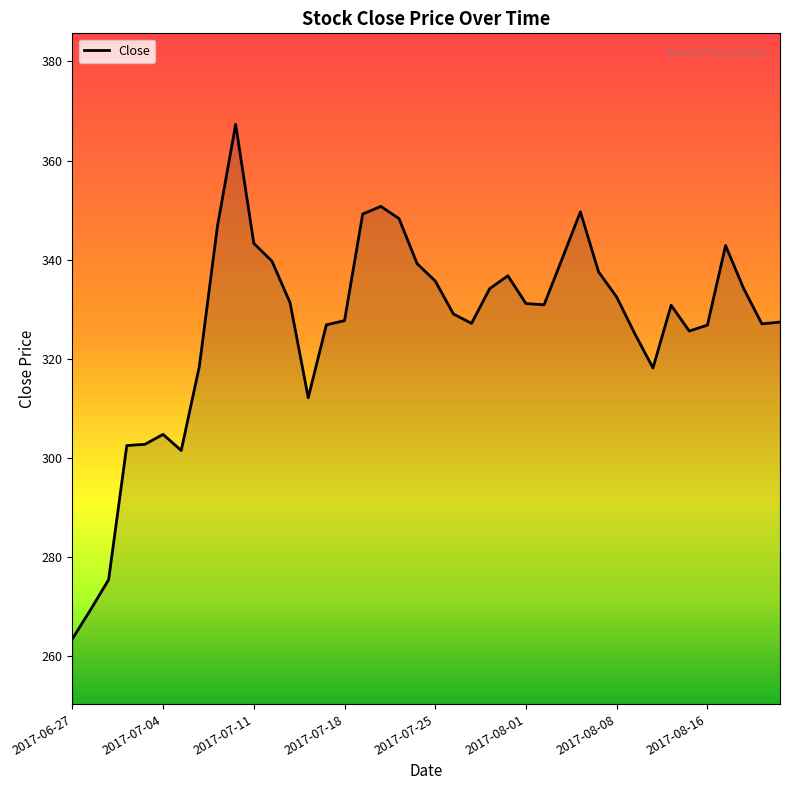

What is the difference between the maximum and minimum values?

103.8